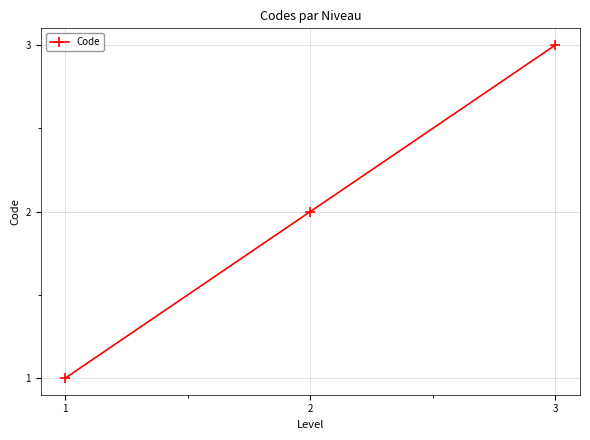

Where is the data nearest to the value 2?

2